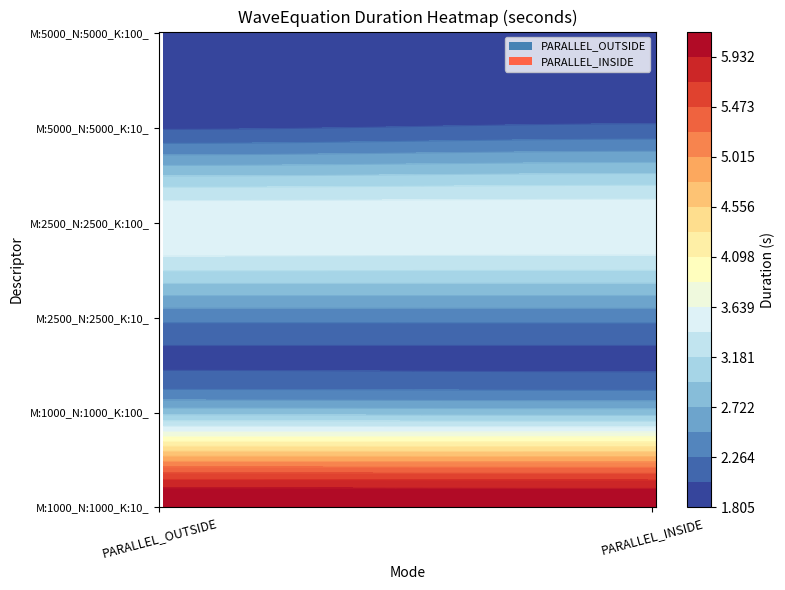

What is the smallest value displayed?

1.9